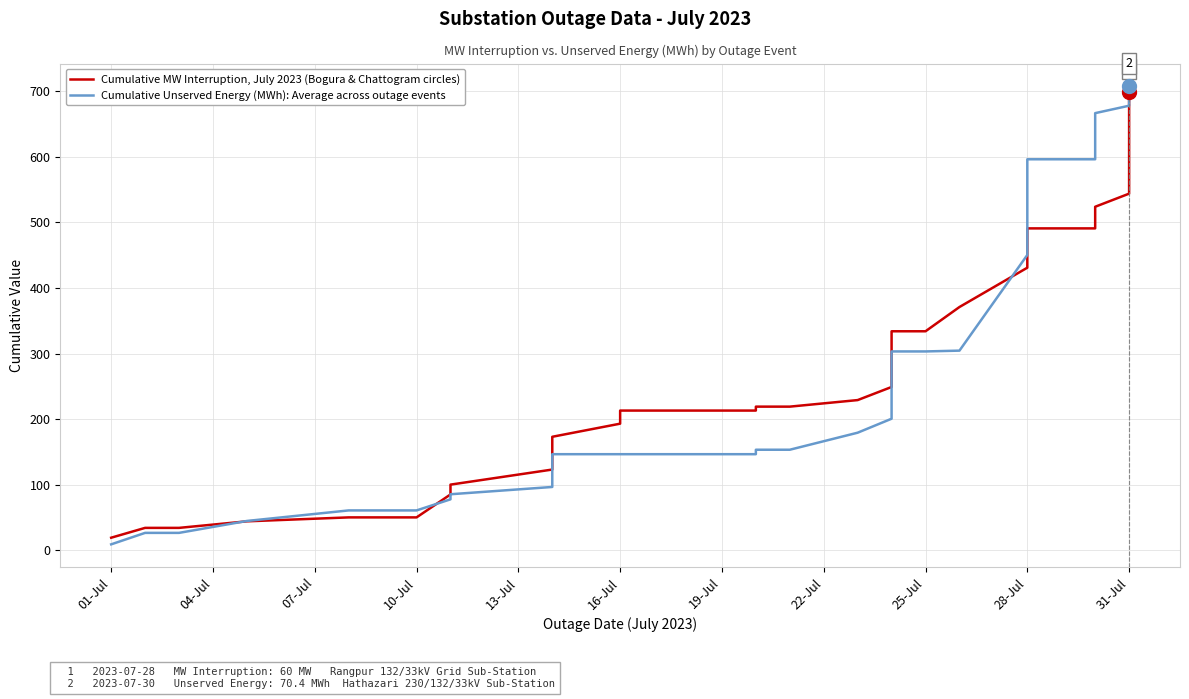

True or false: Cumulative Unserved Energy (MWh): Average across outage events has more than 2 interior local peaks.

False